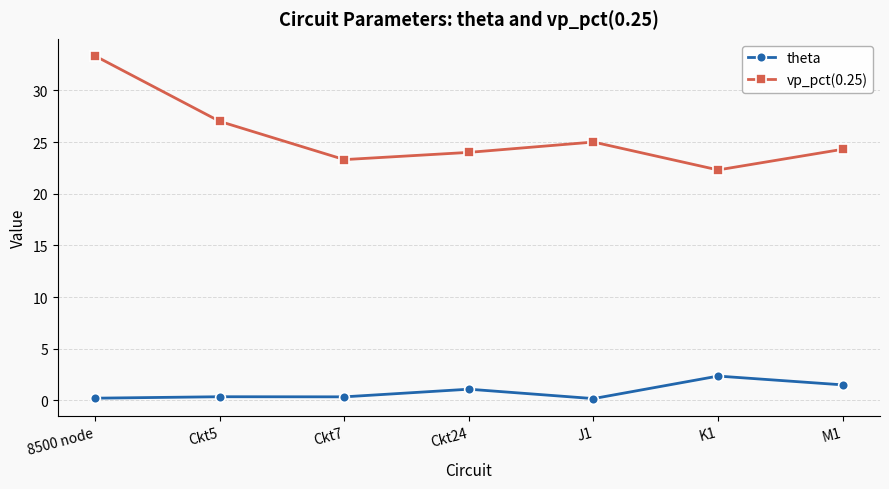

What is the difference between the maximum and second lowest values in the theta series?

2.1